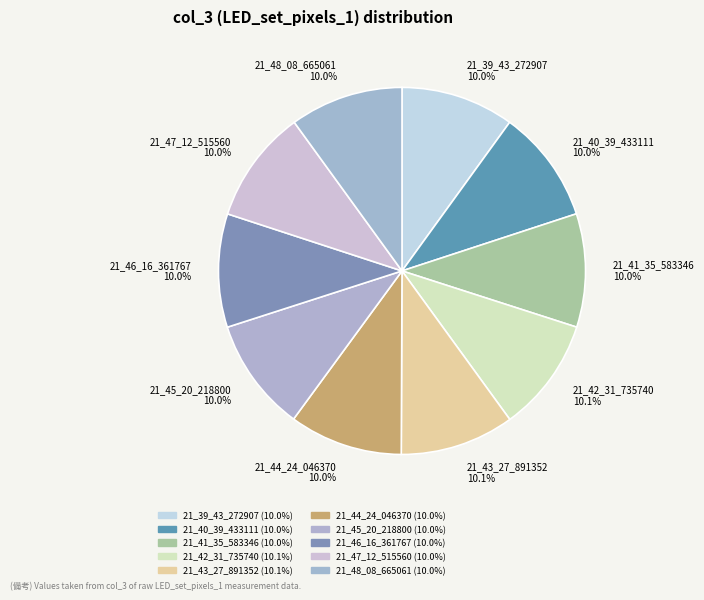

Approximately how many times larger is the value at 21_43_27_891352 compared to 21_42_31_735740?

1.0